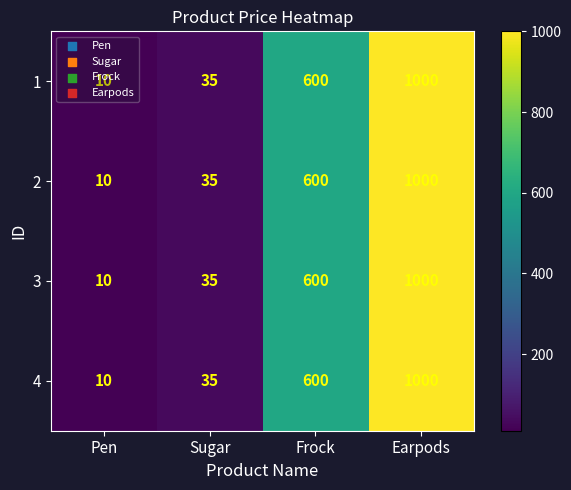

Count the number of data series in this chart.

4